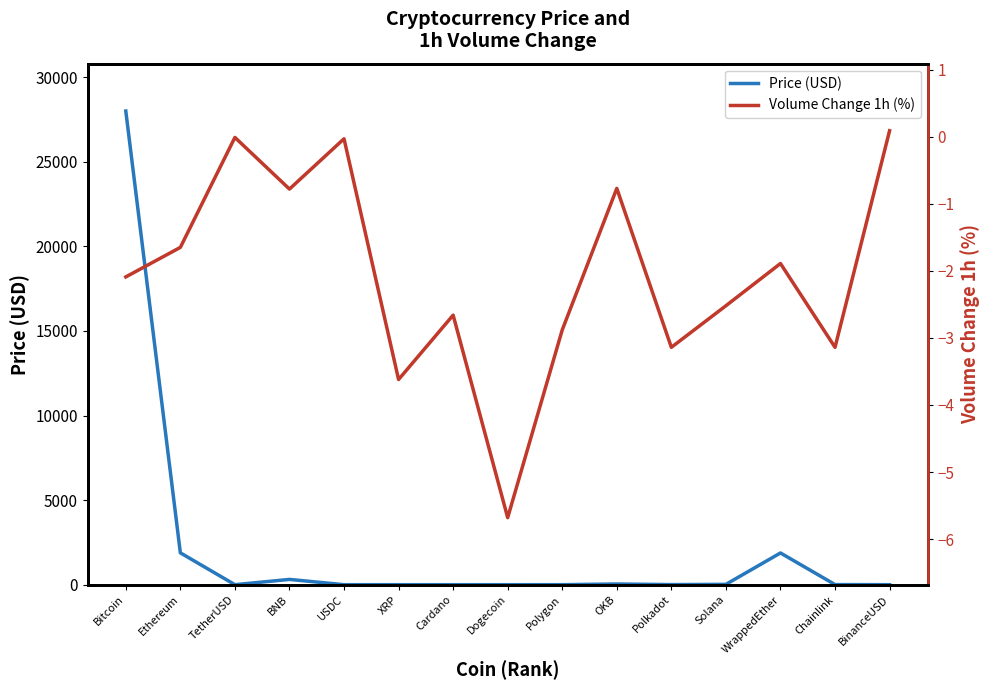

What is the sum of all Price (USD) values?

32149.2